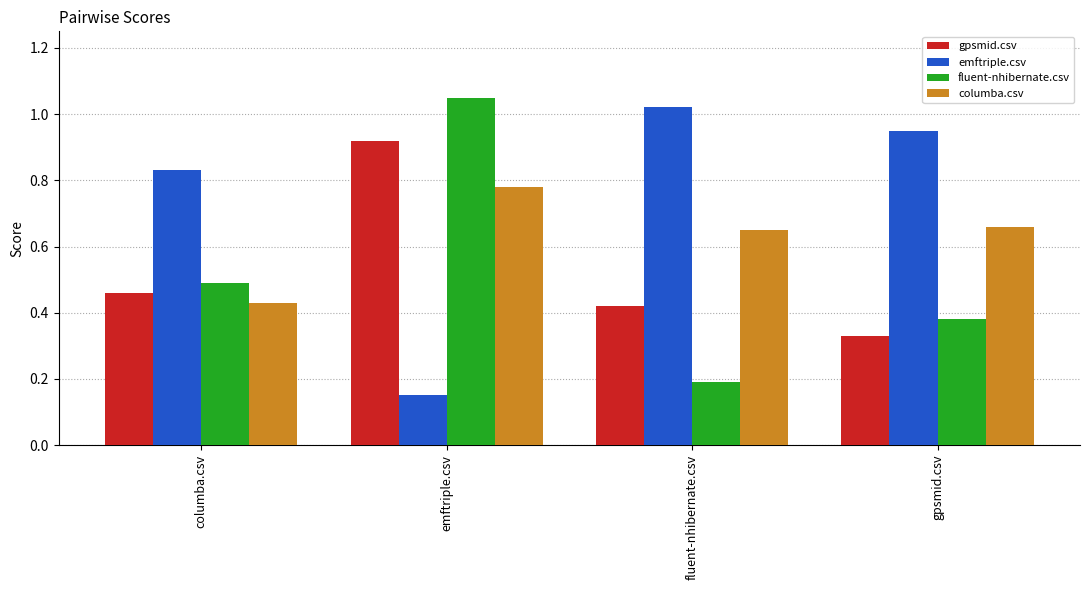

Which category has the highest value across all series?

emftriple.csv